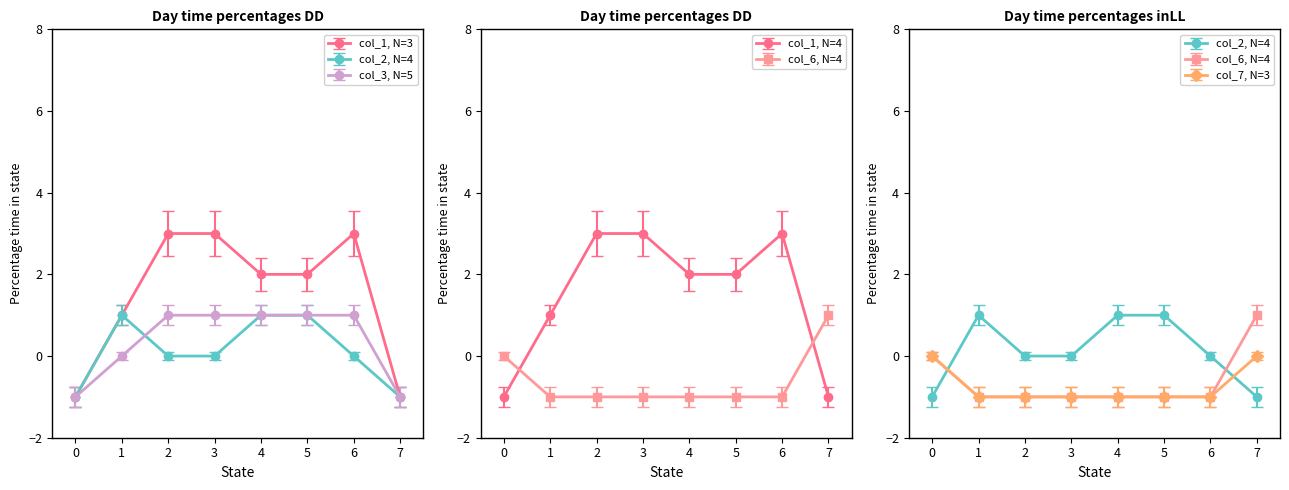

True or false: col_7 has more than 2 points higher than both neighbors.

False